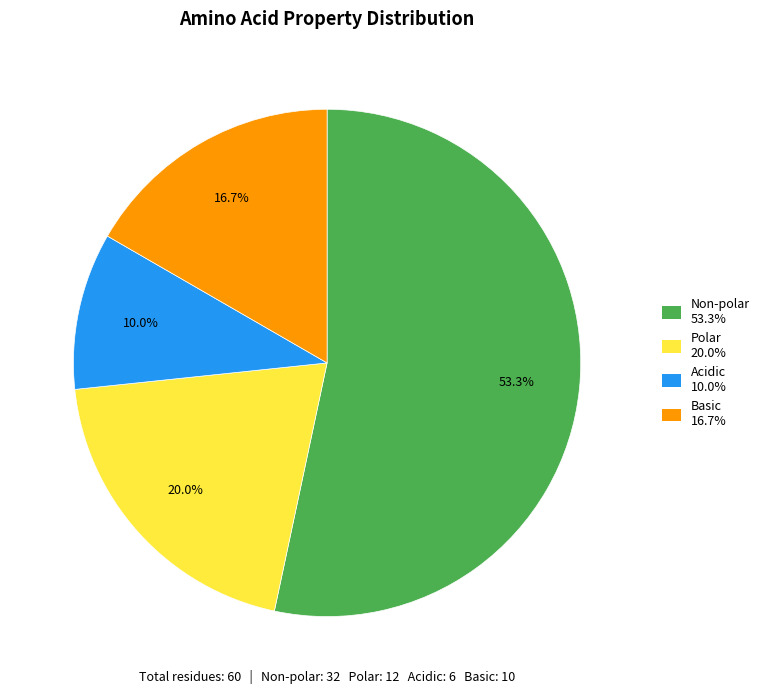

Which category has the biggest portion of the pie?

Non-polar 53.3%